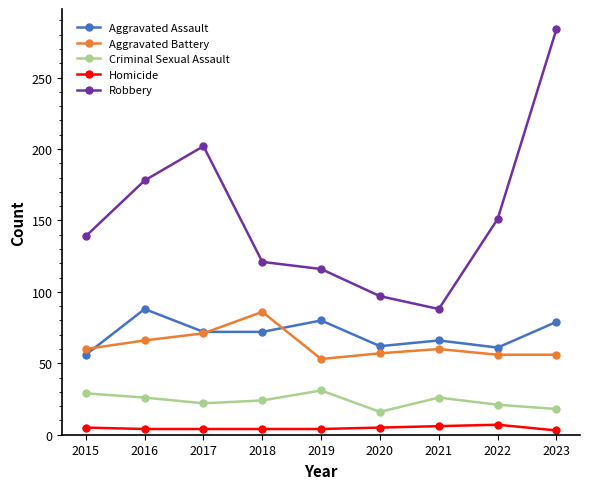

What is the value of the Aggravated Assault point at the 1st from the left?

56